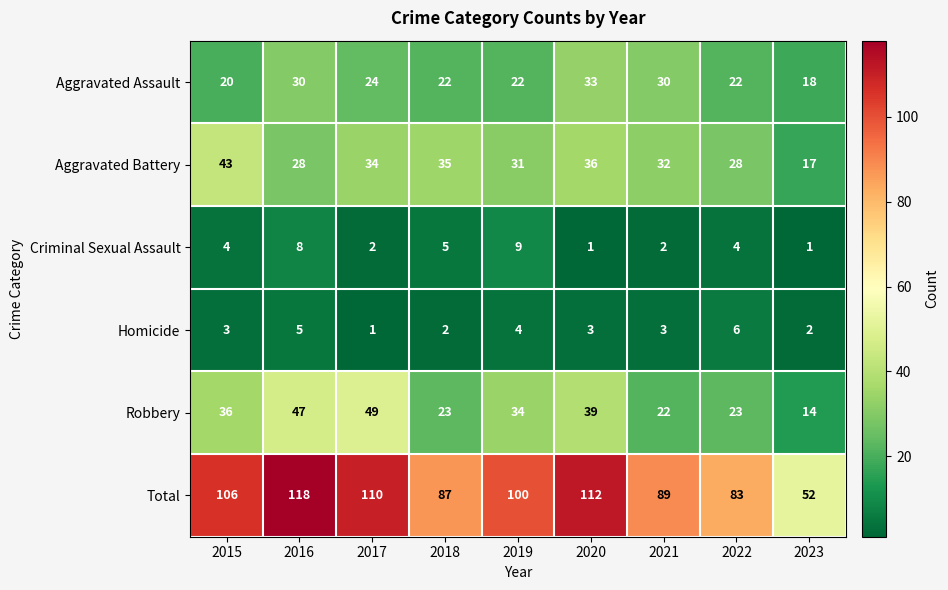

Count the Criminal Sexual Assault values in the range 2 to 5.

5